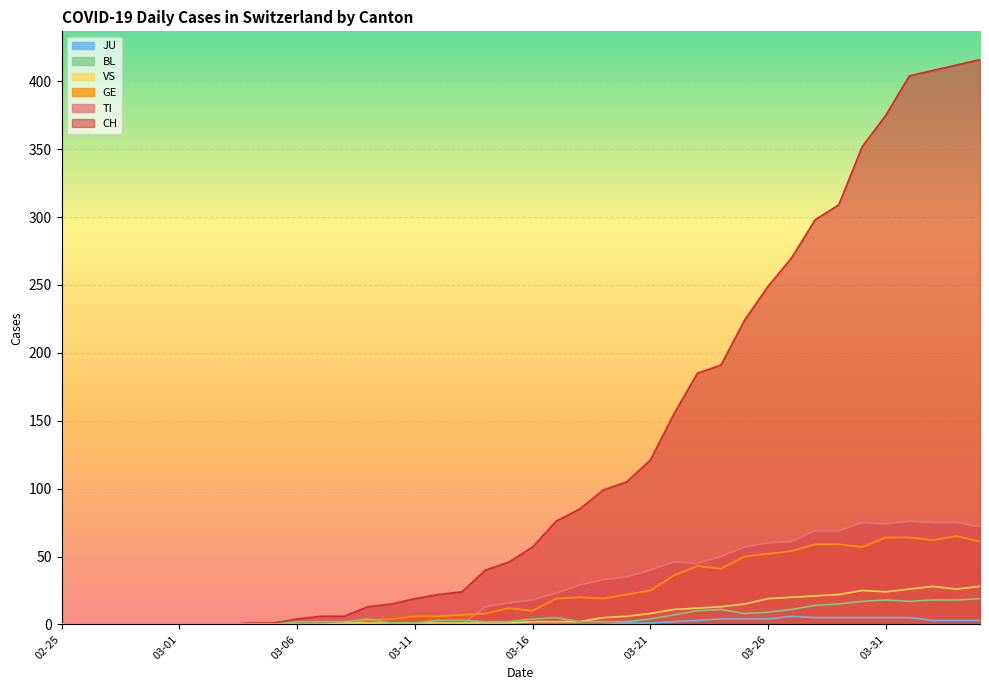

What is the label of the 3rd point from the right?

2020-04-02